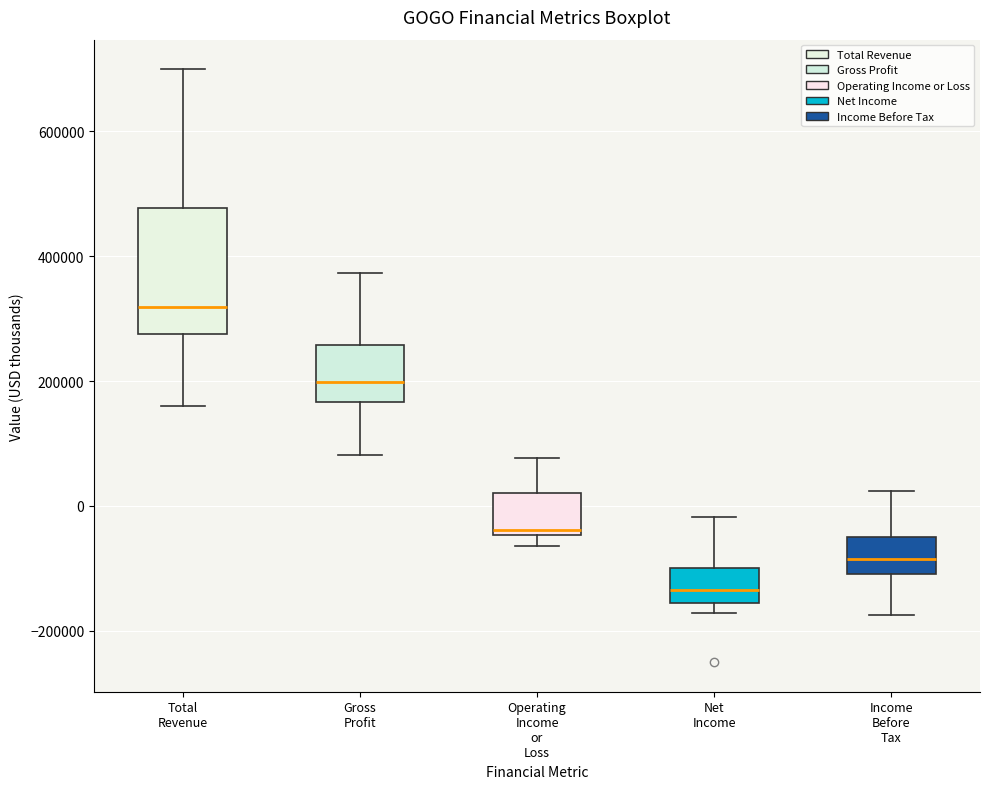

Which box's median line is the lowest?

Net Income